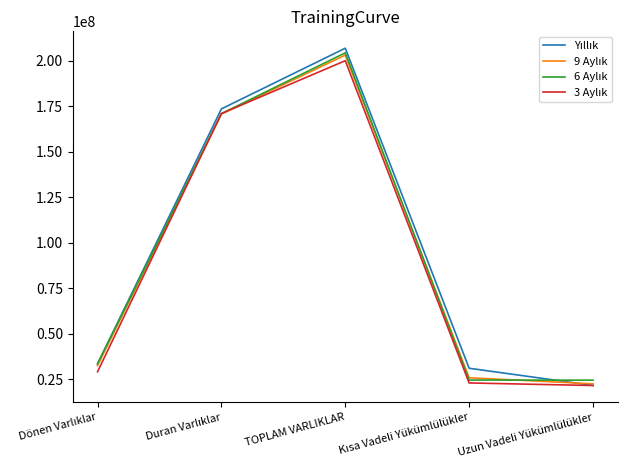

What is the difference between the highest and lowest values at TOPLAM VARLIKLAR?

6870280